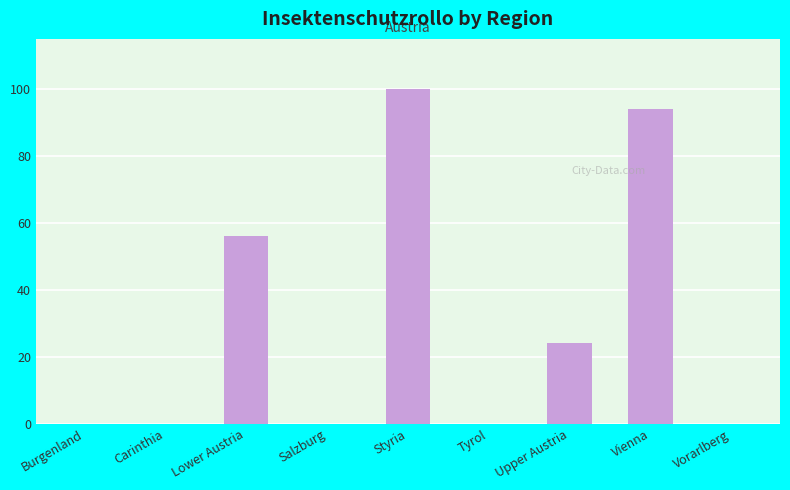

Reading left to right, what are all the values shown in this chart?

0	0	56	0	100	0	24	94	0